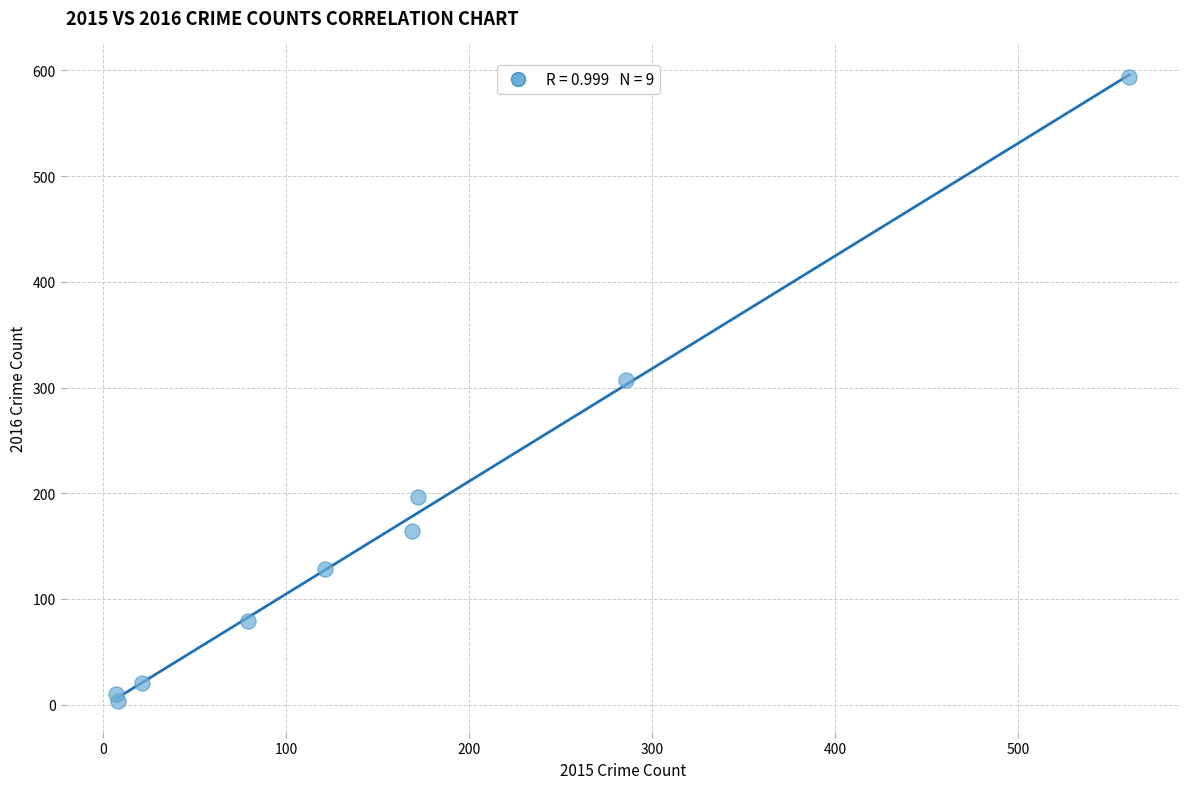

What Y value in the scatter plot is closest to 298?

307